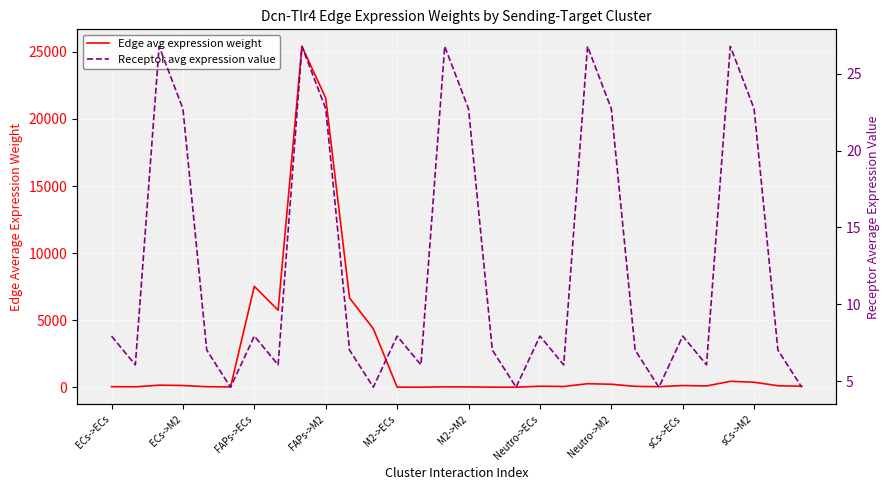

True or false: Edge avg expression weight has more than 2 interior local peaks.

True